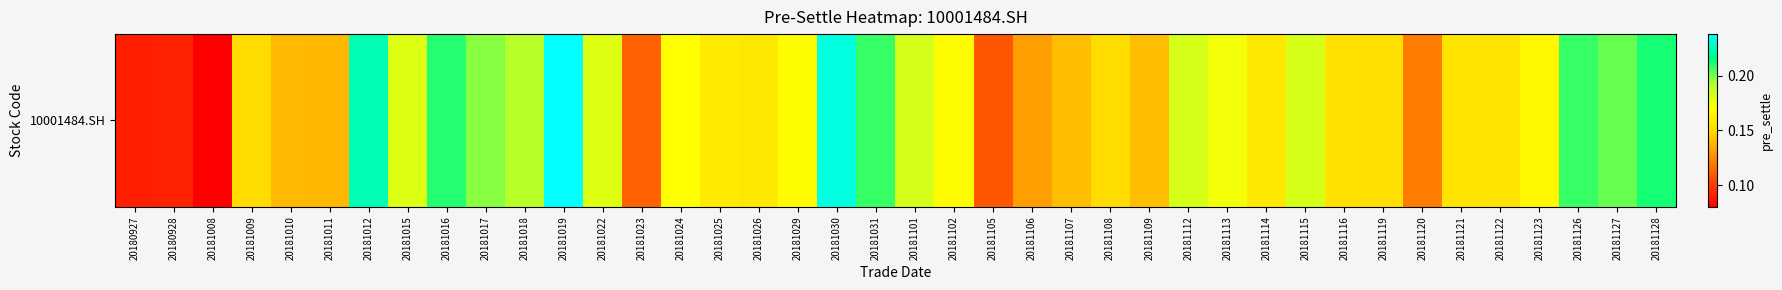

List the labels in order of value, smallest first.

20181008, 20180927, 20180928, 20181105, 20181023, 20181120, 20181106, 20181011, 20181010, 20181107, 20181109, 20181009, 20181108, 20181119, 20181116, 20181122, 20181121, 20181114, 20181026, 20181025, 20181123, 20181102, 20181029, 20181024, 20181113, 20181022, 20181015, 20181112, 20181115, 20181101, 20181018, 20181017, 20181127, 20181031, 20181126, 20181016, 20181128, 20181012, 20181030, 20181019